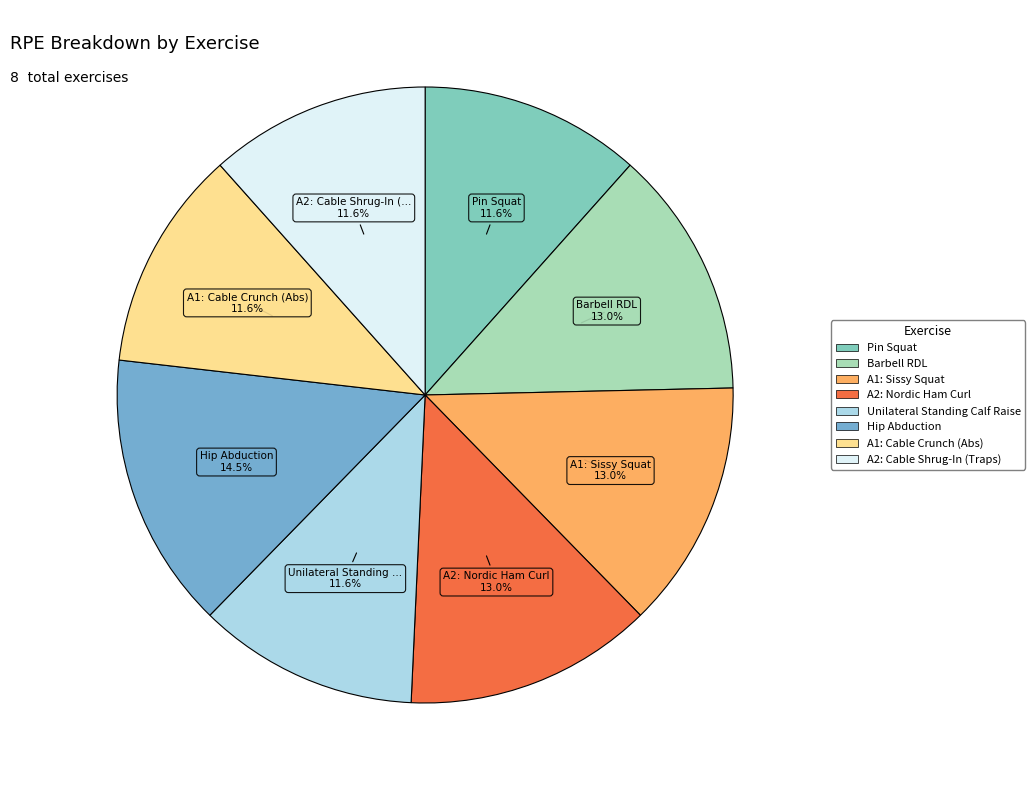

Which has a higher value, A1: Sissy Squat or A1: Cable Crunch (Abs)?

A1: Sissy Squat